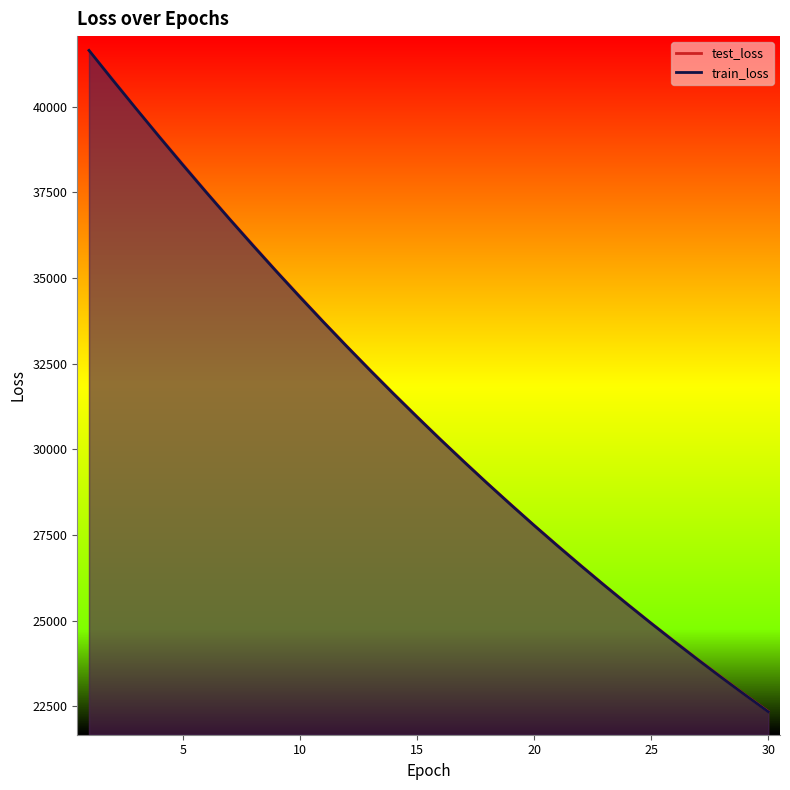

Between 12 and 16, which is larger?

12